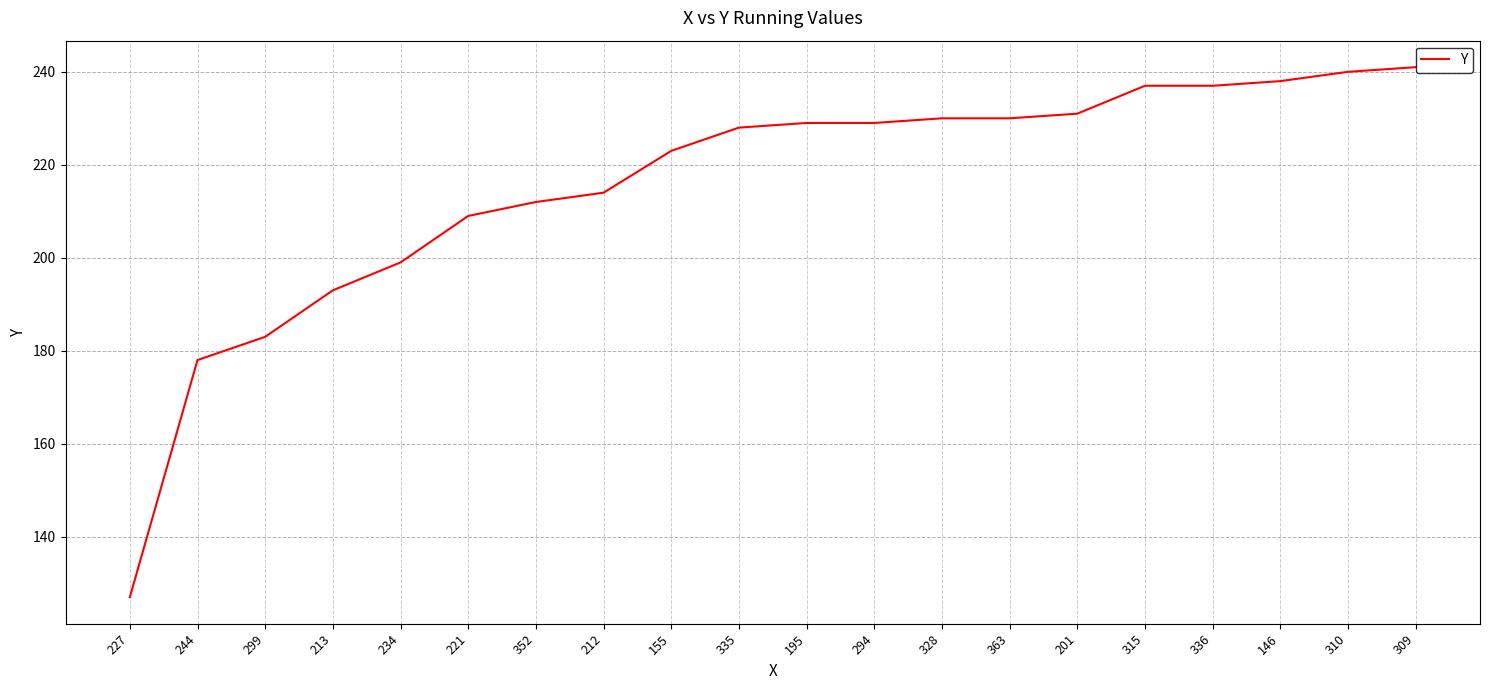

Which has a higher value, 315 or 234?

315